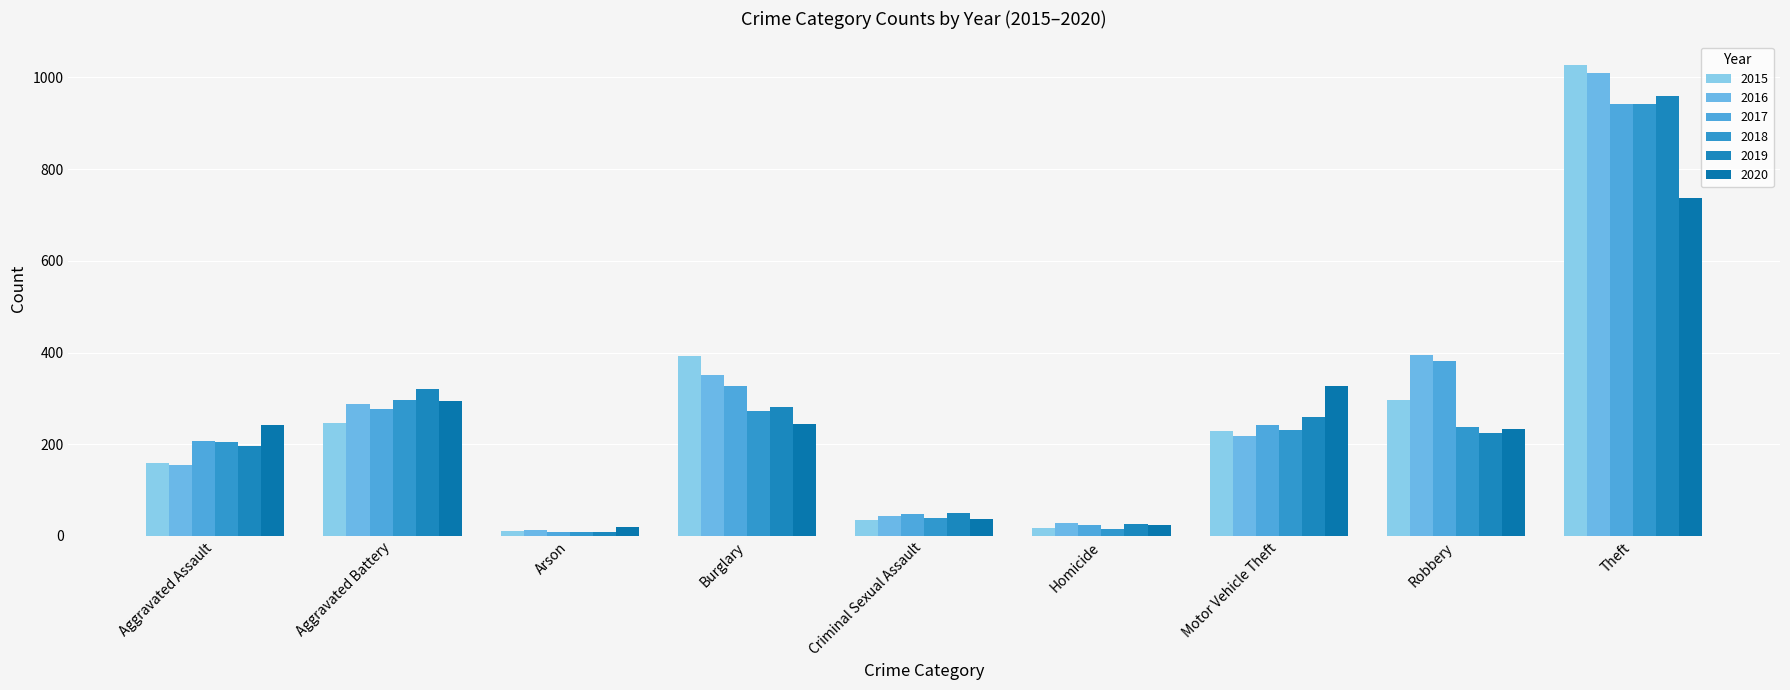

What is the total value across all series at Burglary?

1871